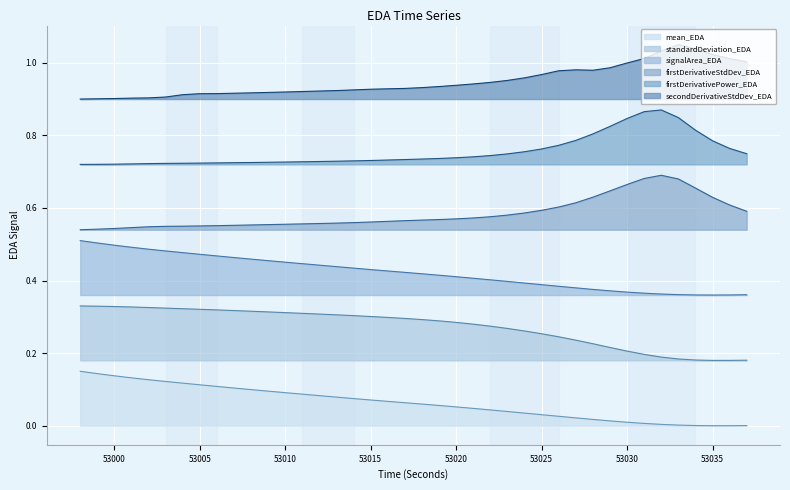

What is the value of the firstDerivativePower_EDA point at the 33rd from the left?

0.8